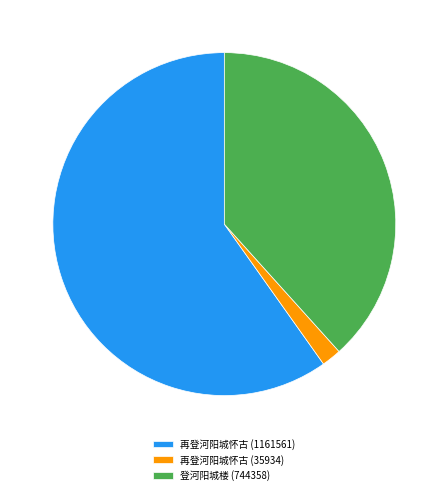

Count the number of slices in the pie.

3